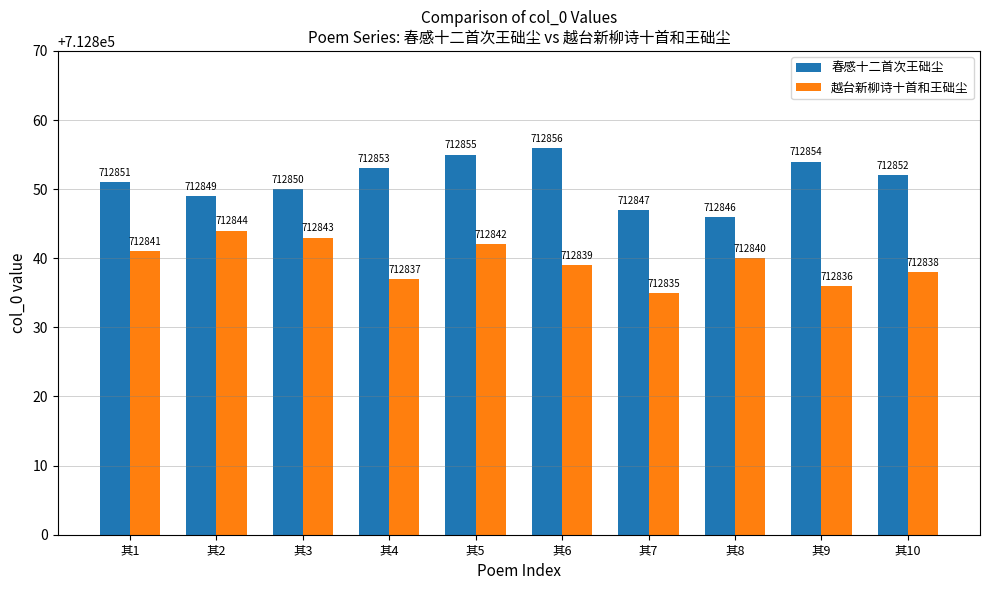

Is it true that 越台新柳诗十首和王础尘 equals 154185 at 其6?

False